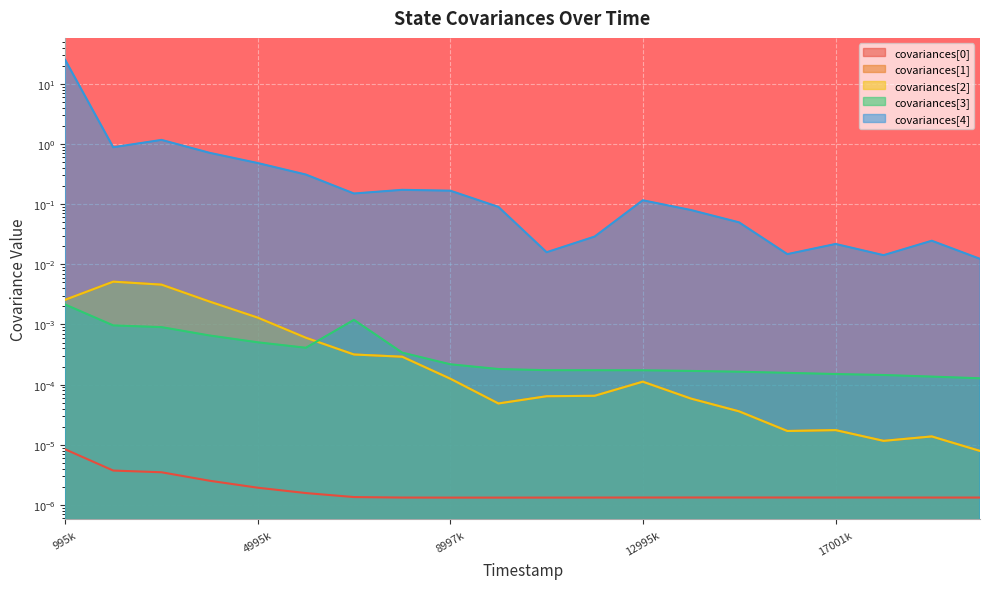

How many lines are shown in the chart?

5